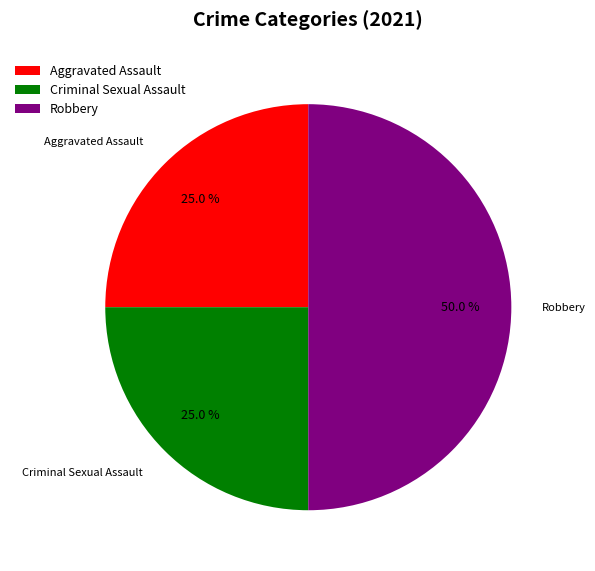

To the nearest percent, what percentage of the pie is Criminal Sexual Assault?

25%